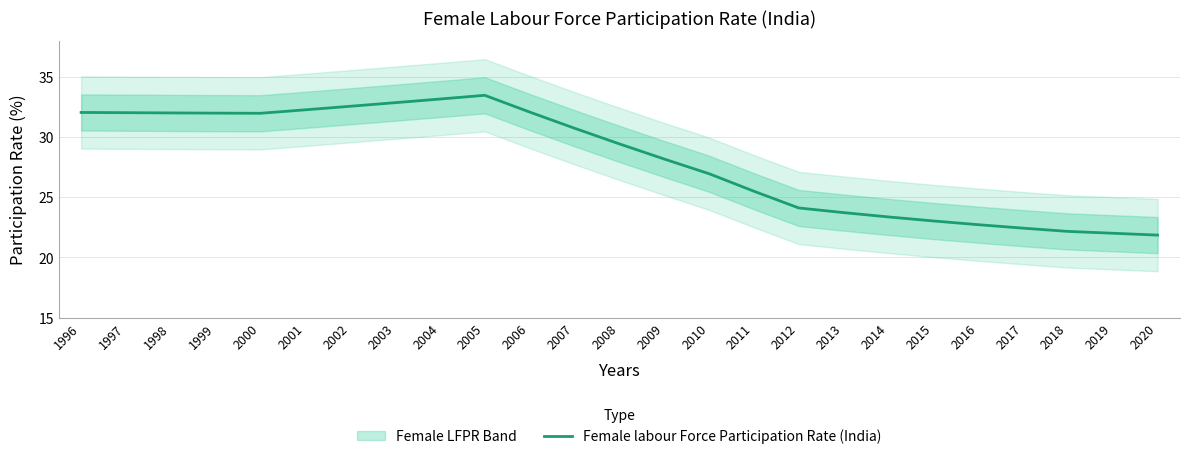

What is the minimum value shown in the chart?

21.9